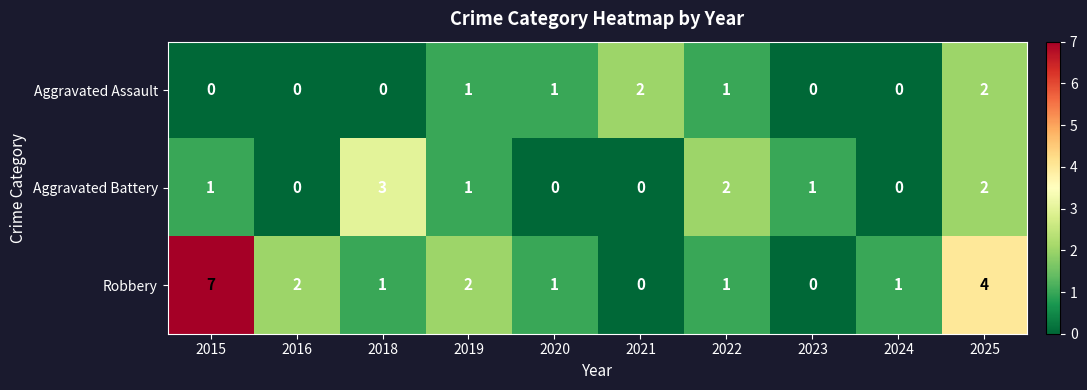

What is the difference between the maximum and minimum values in the Aggravated Battery series?

3